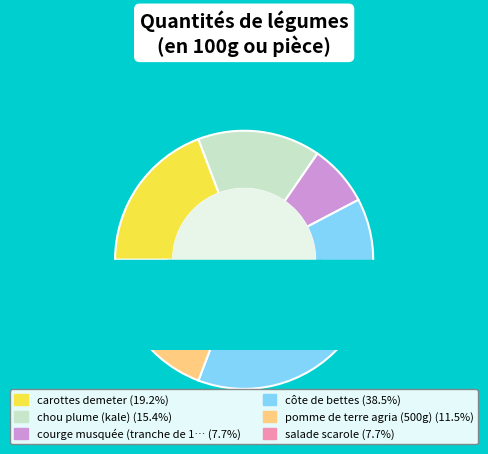

Rank the categories by value from lowest to highest.

courge musquée (tranche de 1 kg), salade scarole, pomme de terre agria (500g), chou plume (kale), carottes demeter, côte de bettes